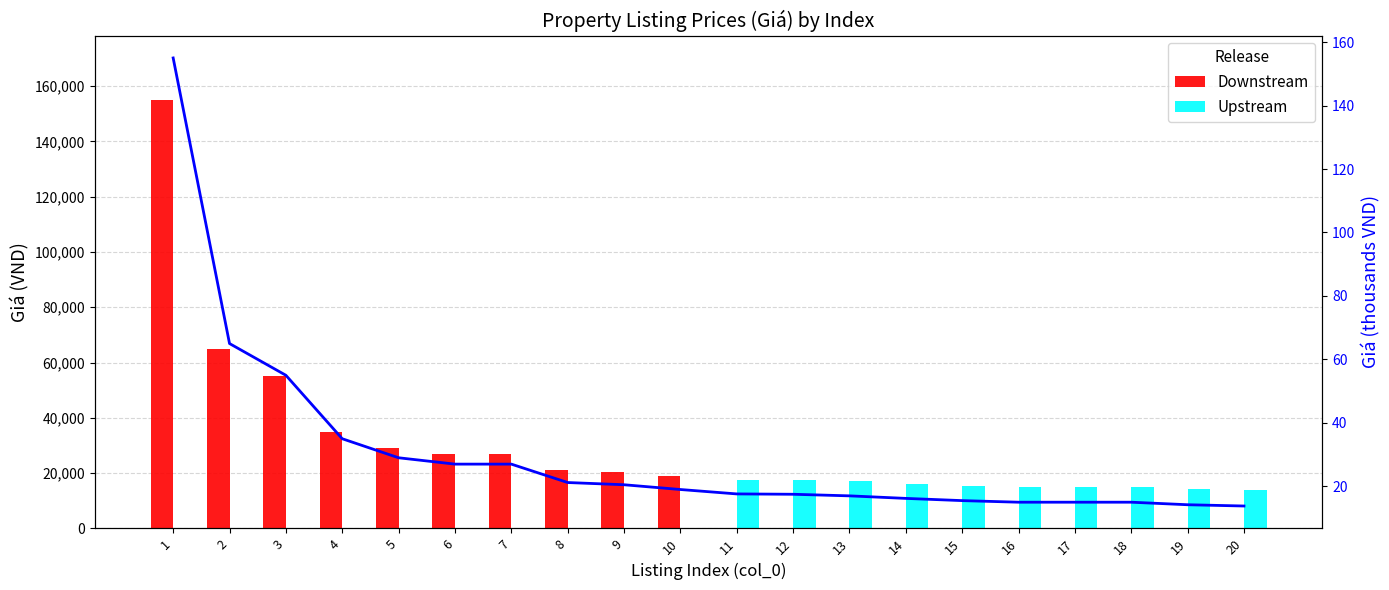

Which label corresponds to the smallest value in the chart?

11